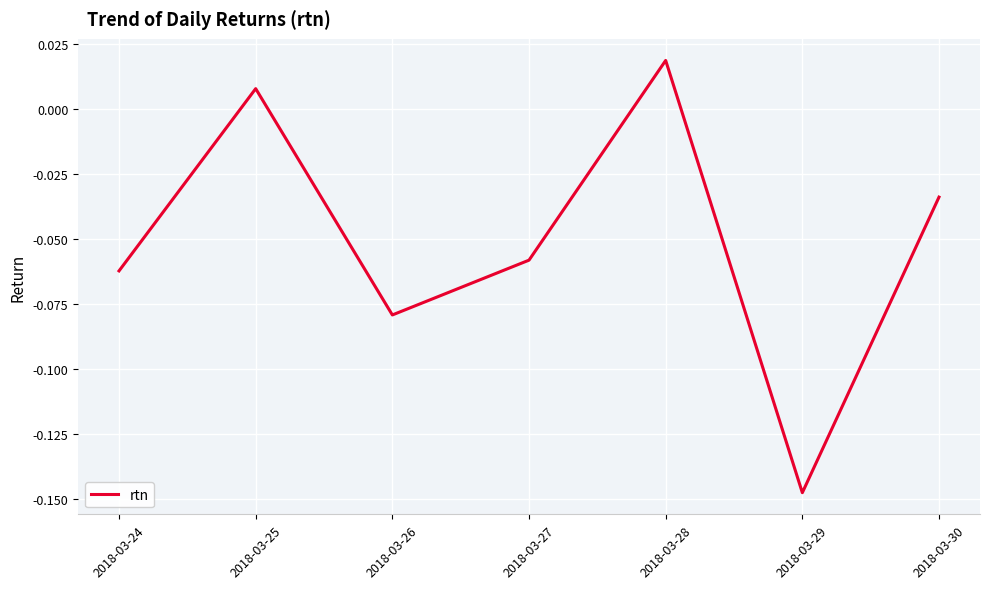

True or false: the data has more than 1 interior local peaks.

True